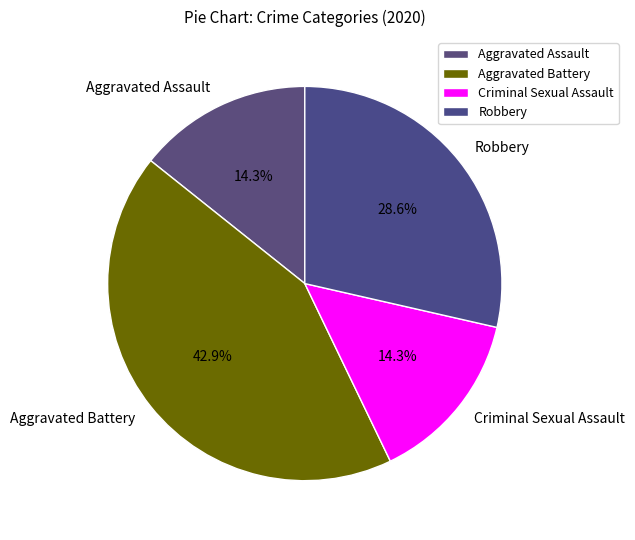

The Aggravated Assault slice represents 26% of the pie. True or false?

False